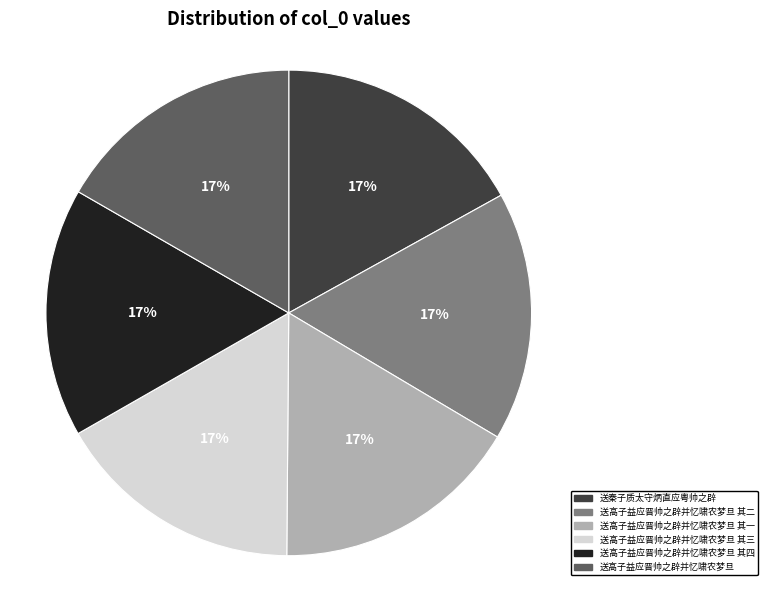

Approximately how many times larger is the value at 送高子益应晋帅之辟并忆啸农梦旦 其二 compared to 送秦子质太守炳直应粤帅之辟?

1.0